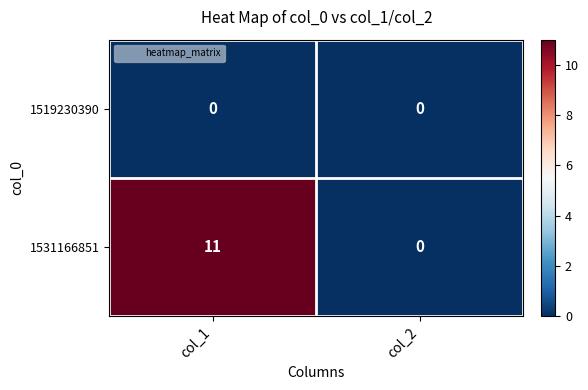

Reading right to left, list all the values displayed in this chart.

1519230390: 0	0
1531166851: 0	11